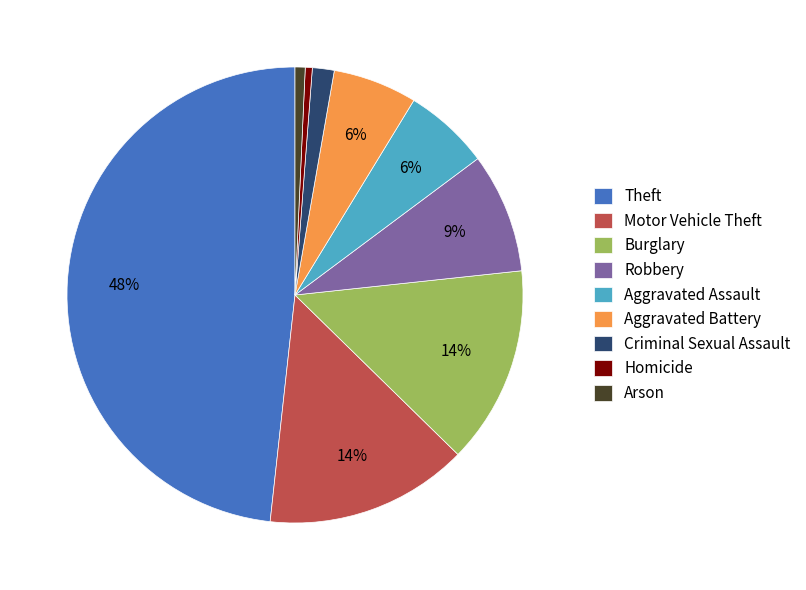

Is the sum of Aggravated Battery and Robbery greater than half?

No